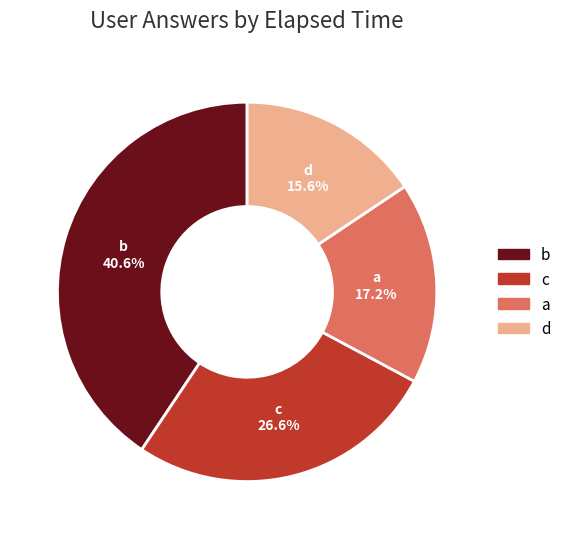

Is there a majority slice in this chart?

No